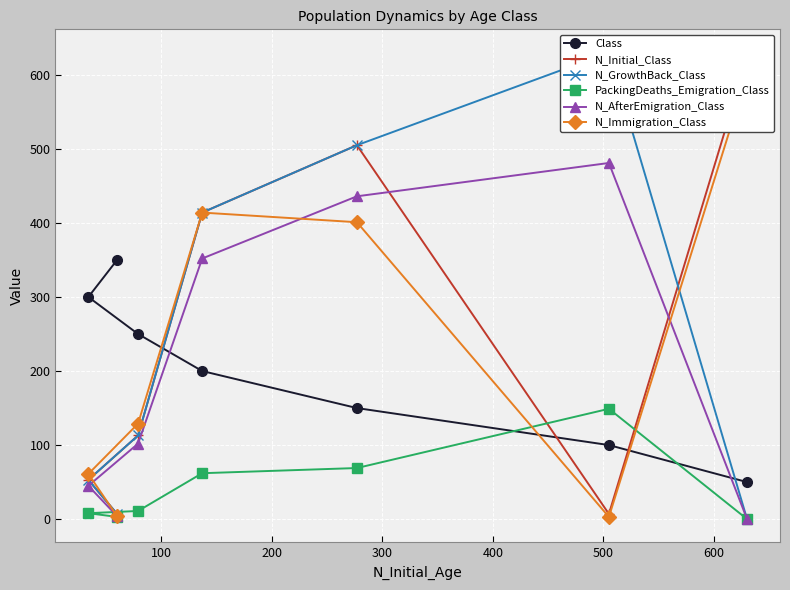

Count the number of categories in the chart.

7